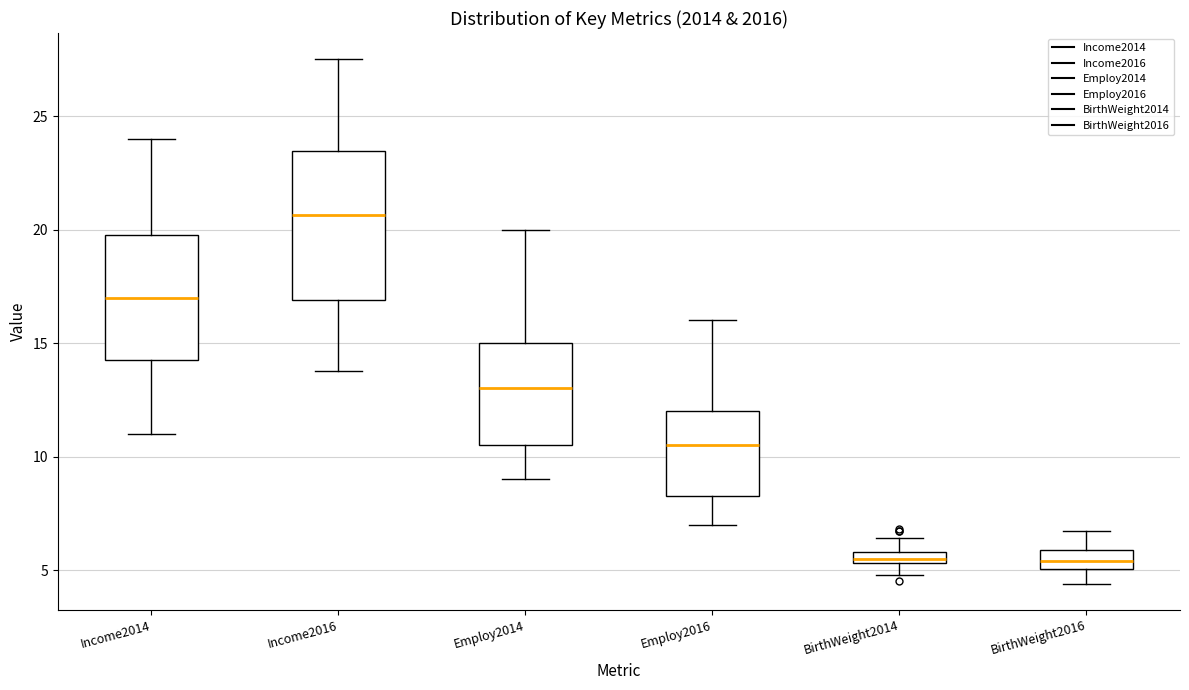

Where does the upper whisker of the box for Employ2014 end on the y-axis? The values are not printed on the chart, so give them approximately, as read against the axis.

20.0